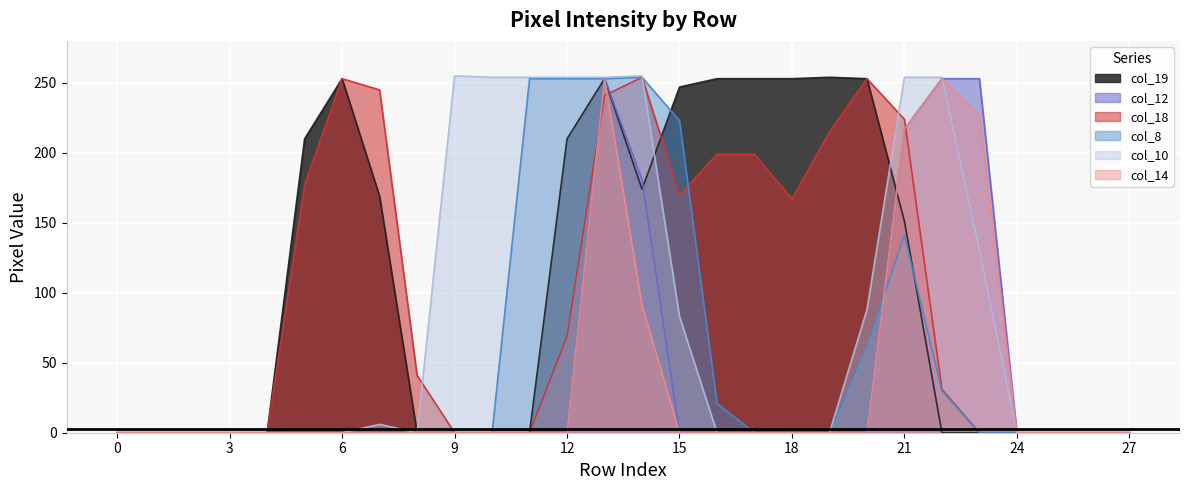

How many times do col_18 and col_8 cross each other?

1